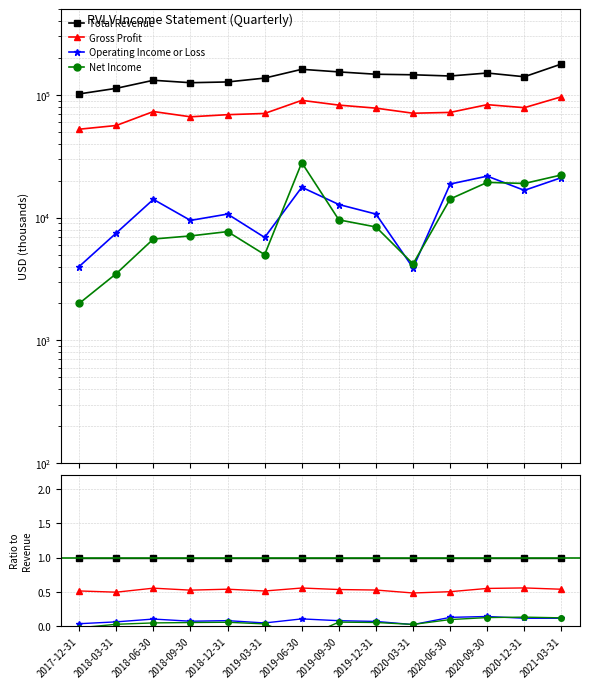

True or false: Gross Profit and Net Income cross at least once.

False